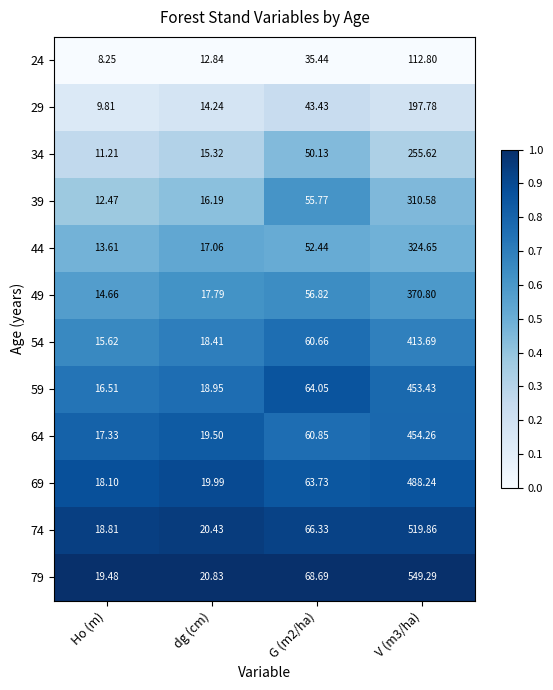

At which category does the chart reach its minimum across all series?

Ho (m)